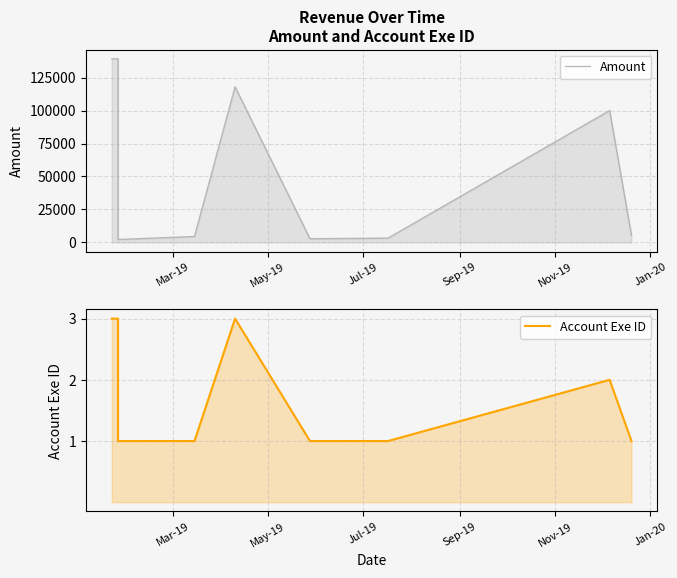

What position from the left is Mar-19?

1